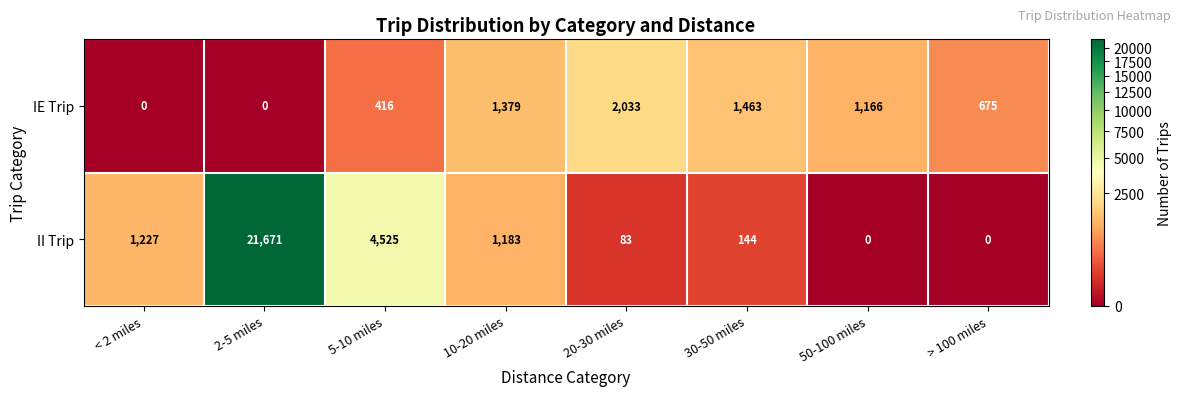

The II Trip series shows 1183 at 10-20 miles. True or false?

True